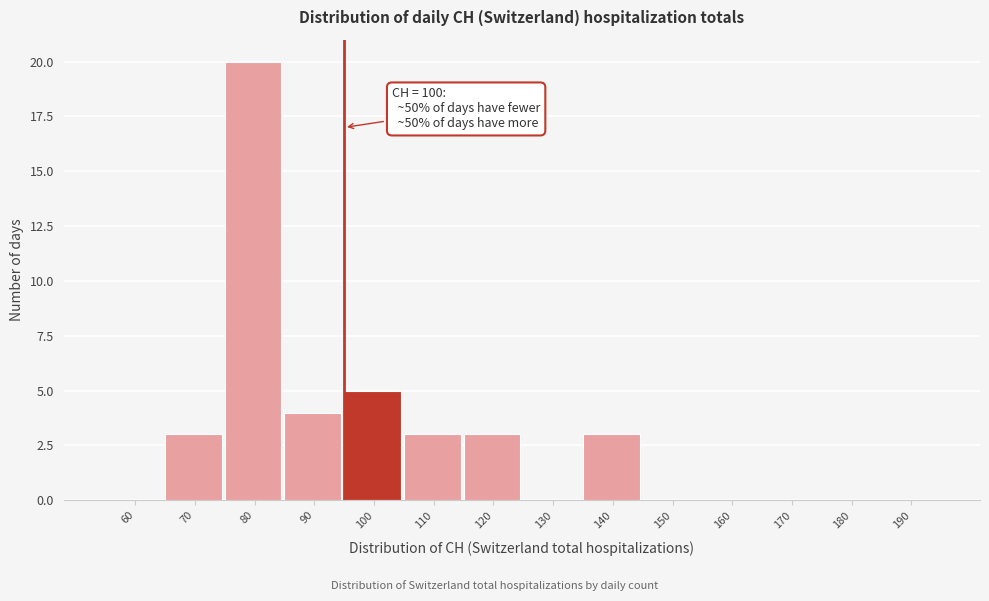

Reading right to left, list all the values displayed in this chart.

190=0	180=0	170=0	160=0	150=0	140=3	130=0	120=3	110=3	100=5	90=4	80=20	70=3	60=0